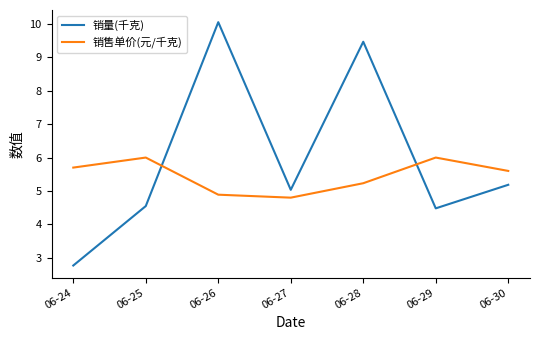

Is the value of 销量(千克) at 06-30 greater than the value of 销售单价(元/千克) at 06-25?

No